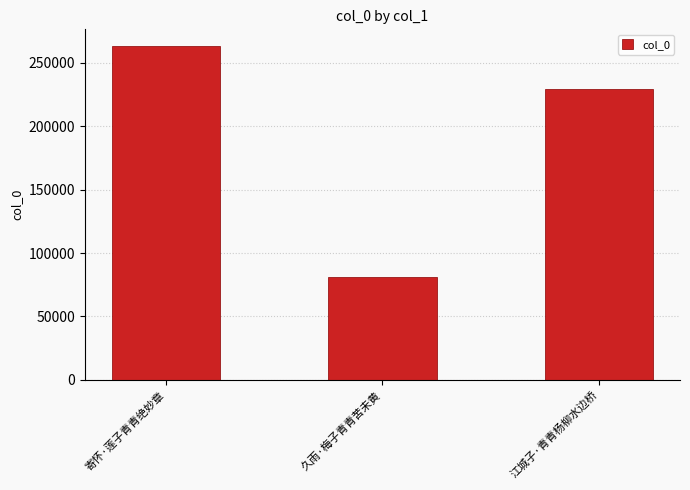

What is the sum of the values at 久雨·梅子青青苦未黄 and 江城子·青青杨柳水边桥?

310506